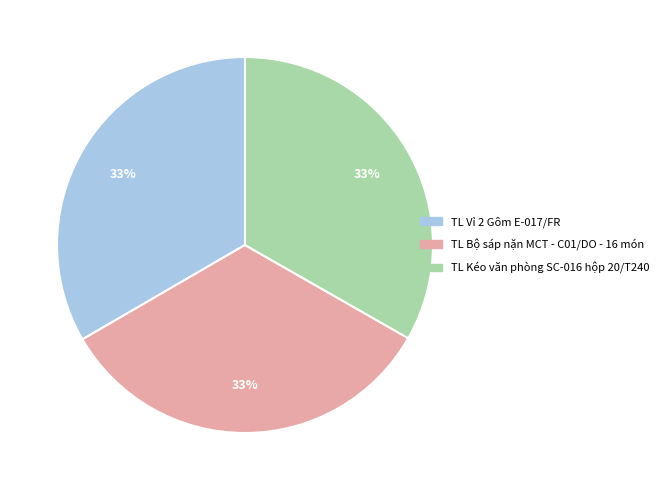

Combined, do TL Kéo văn phòng SC-016 hộp 20/T240 and TL Bộ sáp nặn MCT - C01/DO - 16 món account for over 50%?

Yes